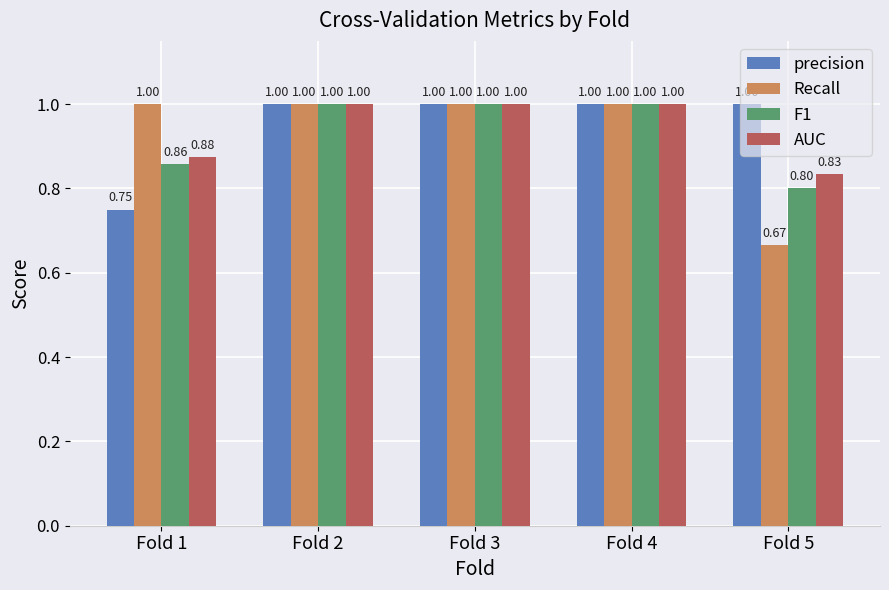

Is it true that precision equals 0.8 at Fold 1?

True